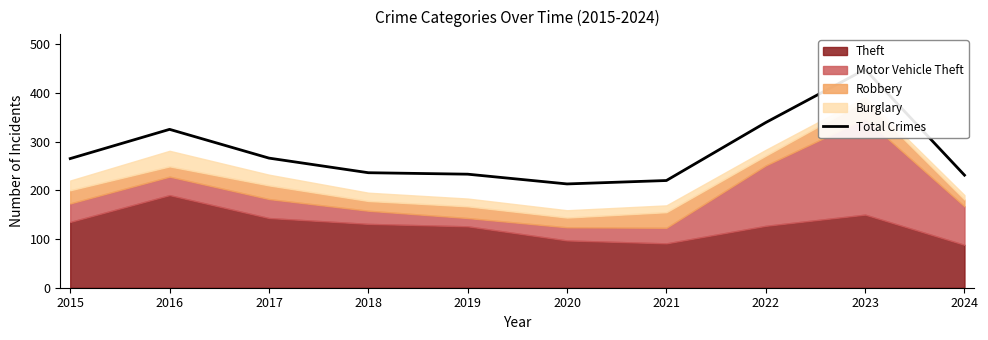

True or false: the data shows 265 at 2015.

True